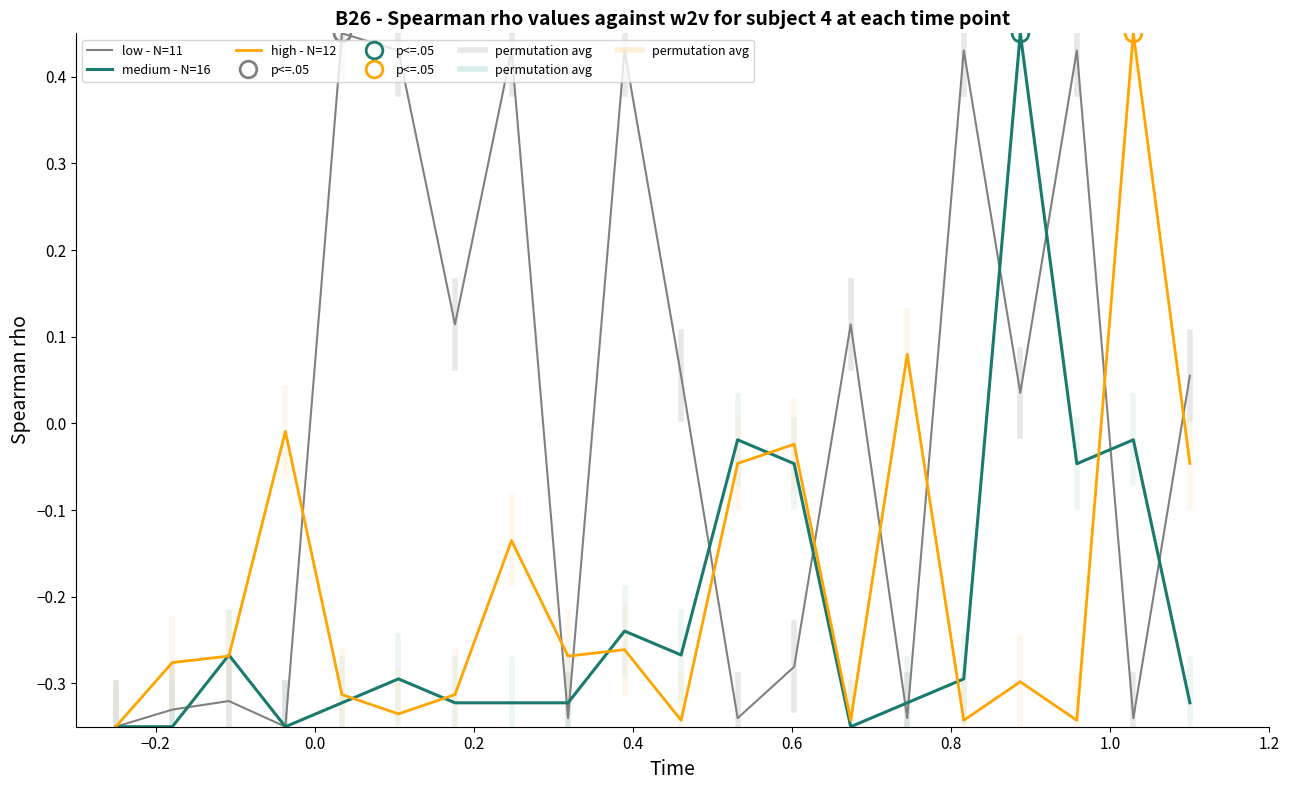

Where do high - N=12 and medium - N=16 first cross each other?

−0.2 and 0.0